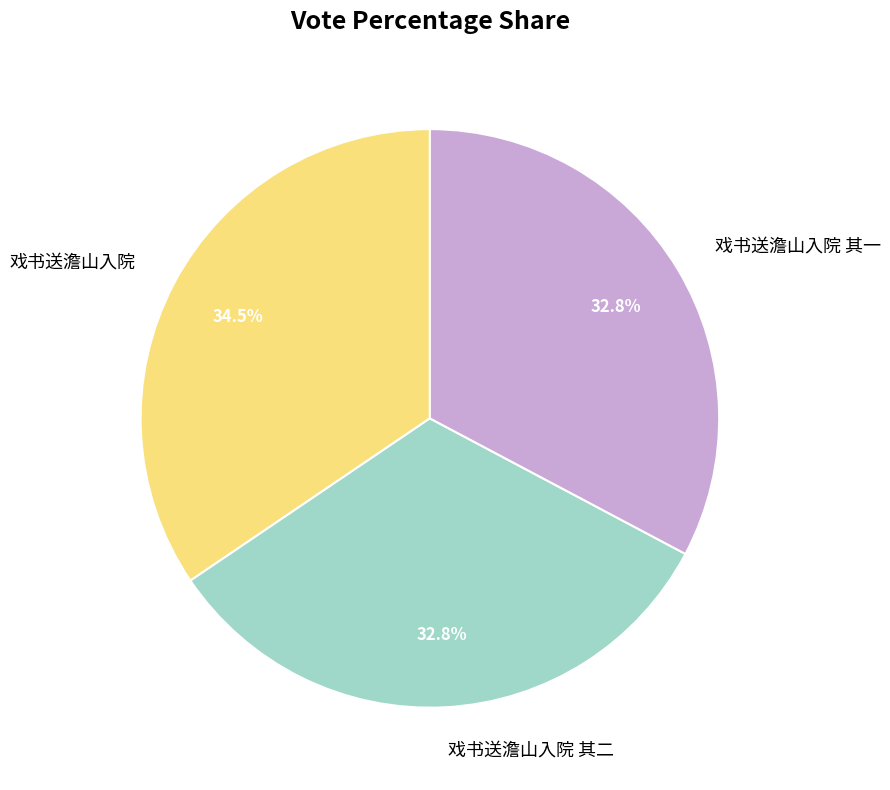

Which category has the biggest portion of the pie?

戏书送澹山入院